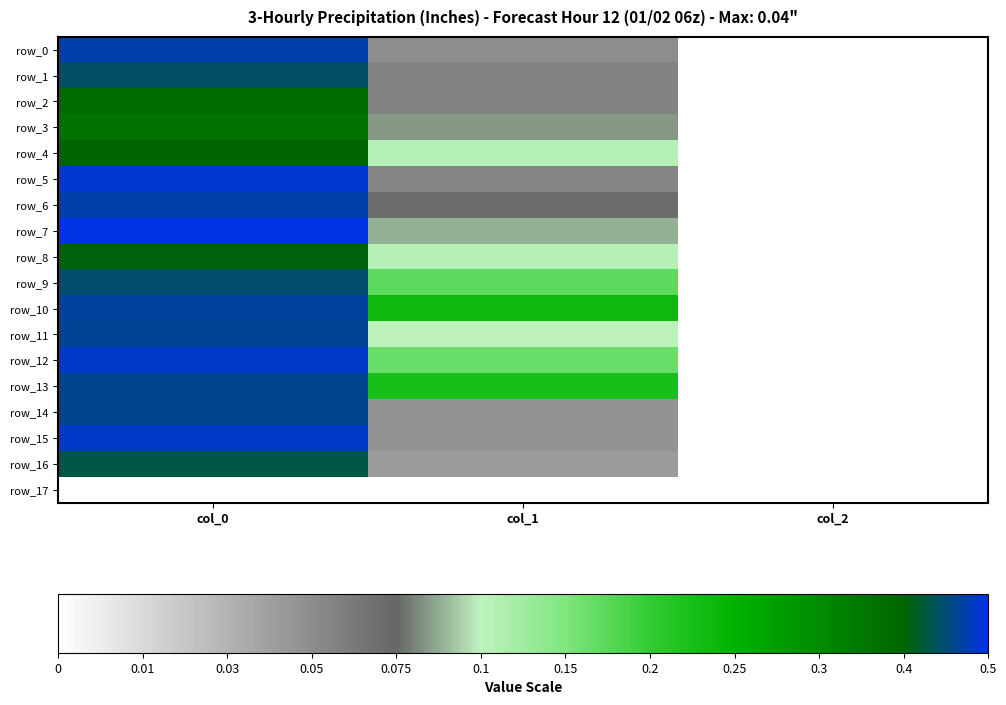

Which series has the largest total across all categories?

row_10